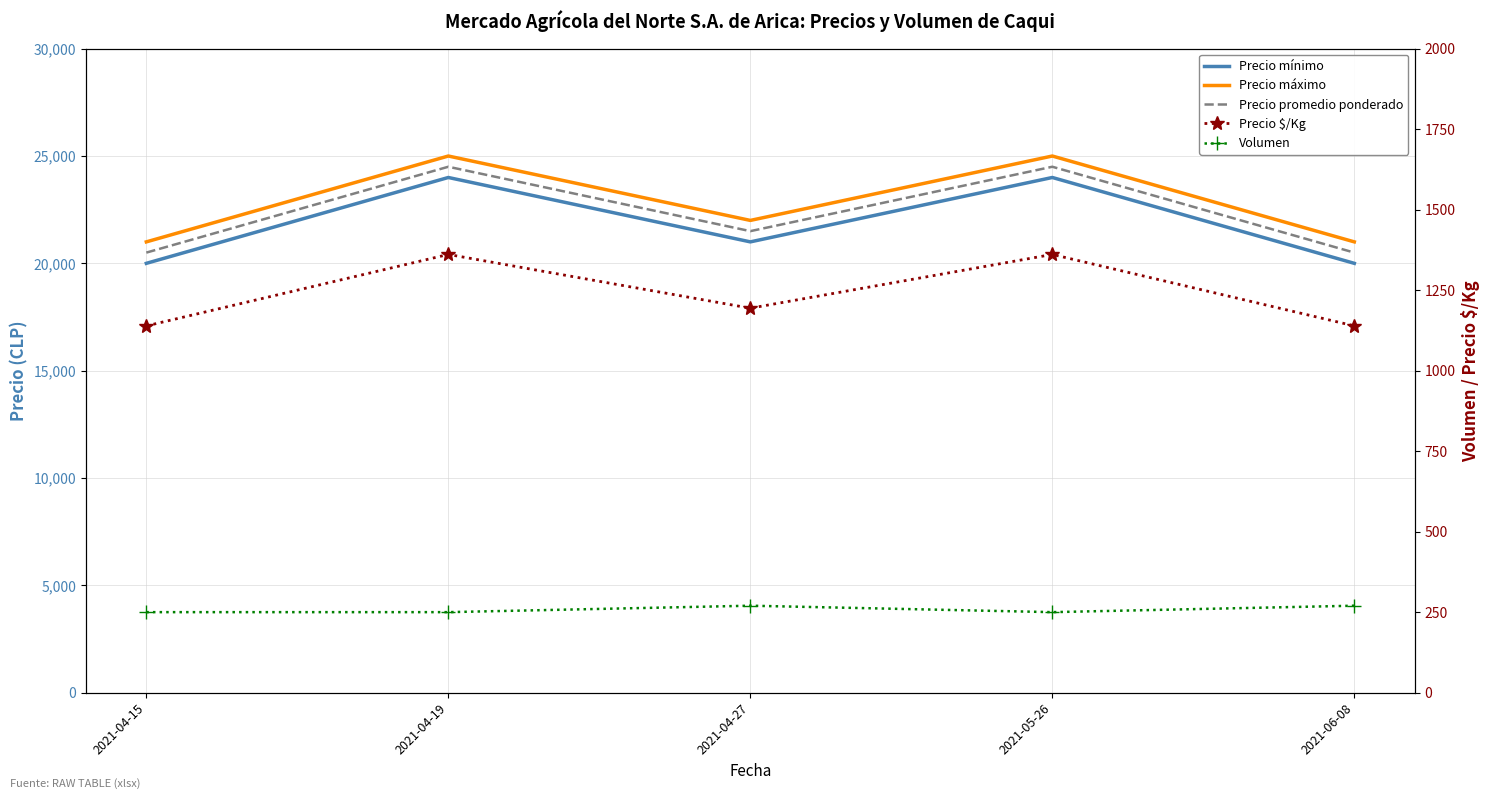

At how many categories does at least one series exceed 2481?

5